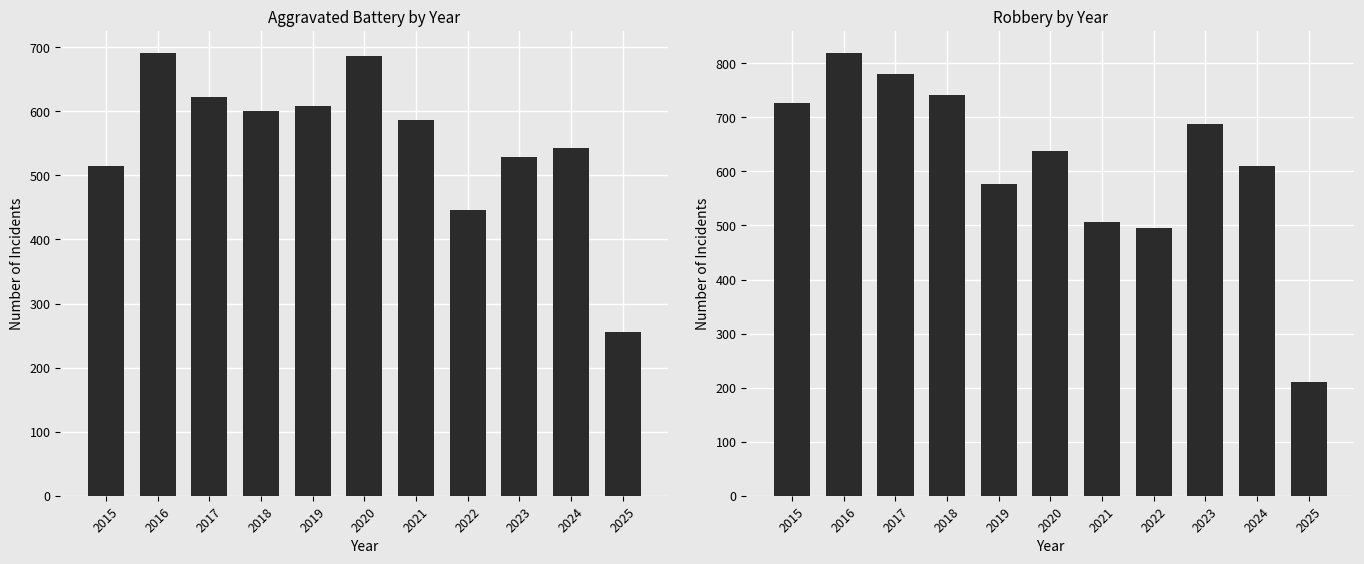

True or false: Aggravated Battery has a value of 277 at 2022.

False